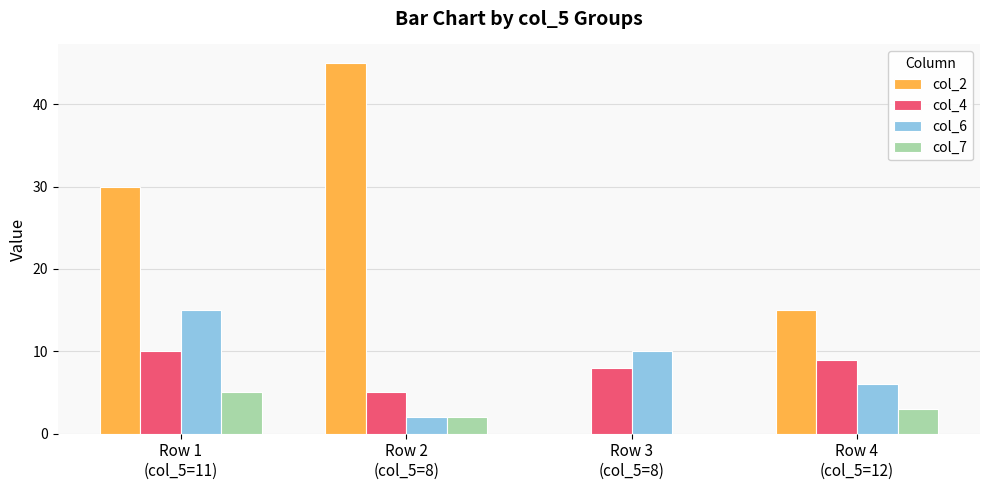

What is the highest value of the col_7 series?

5